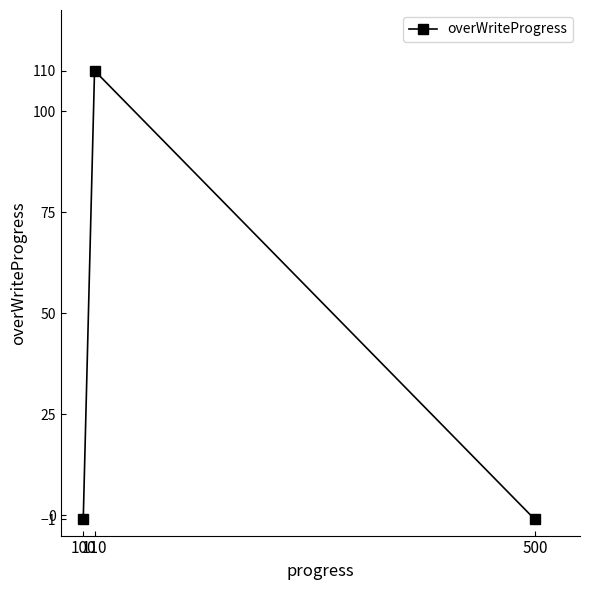

What is the sum of all values?

108